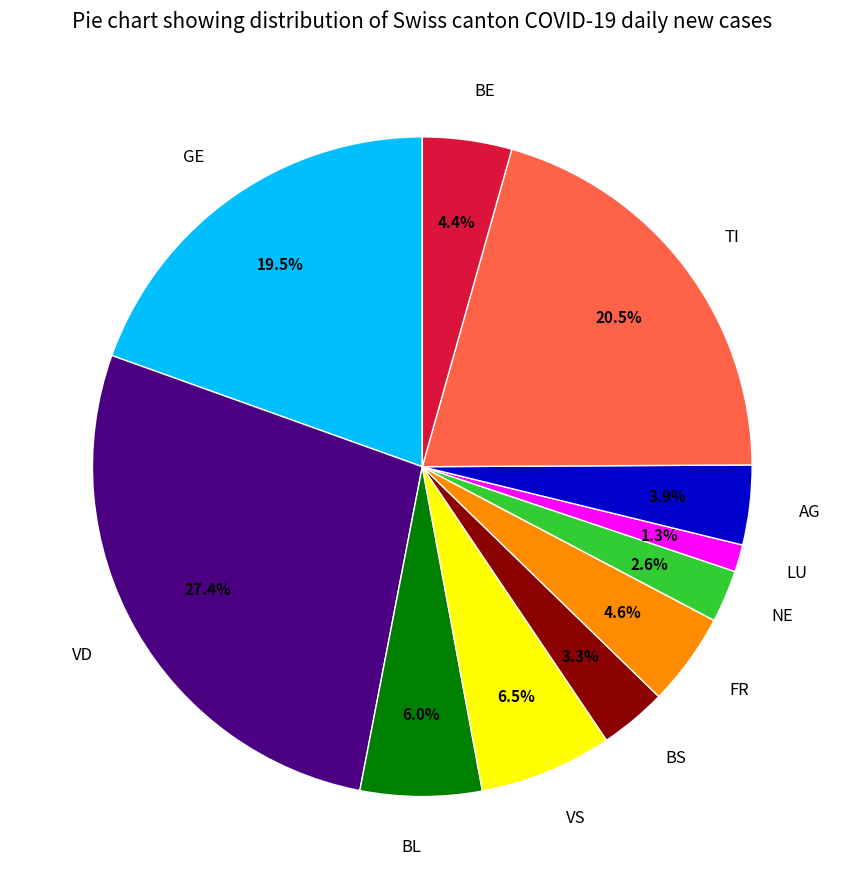

Is there a majority slice in this chart?

No